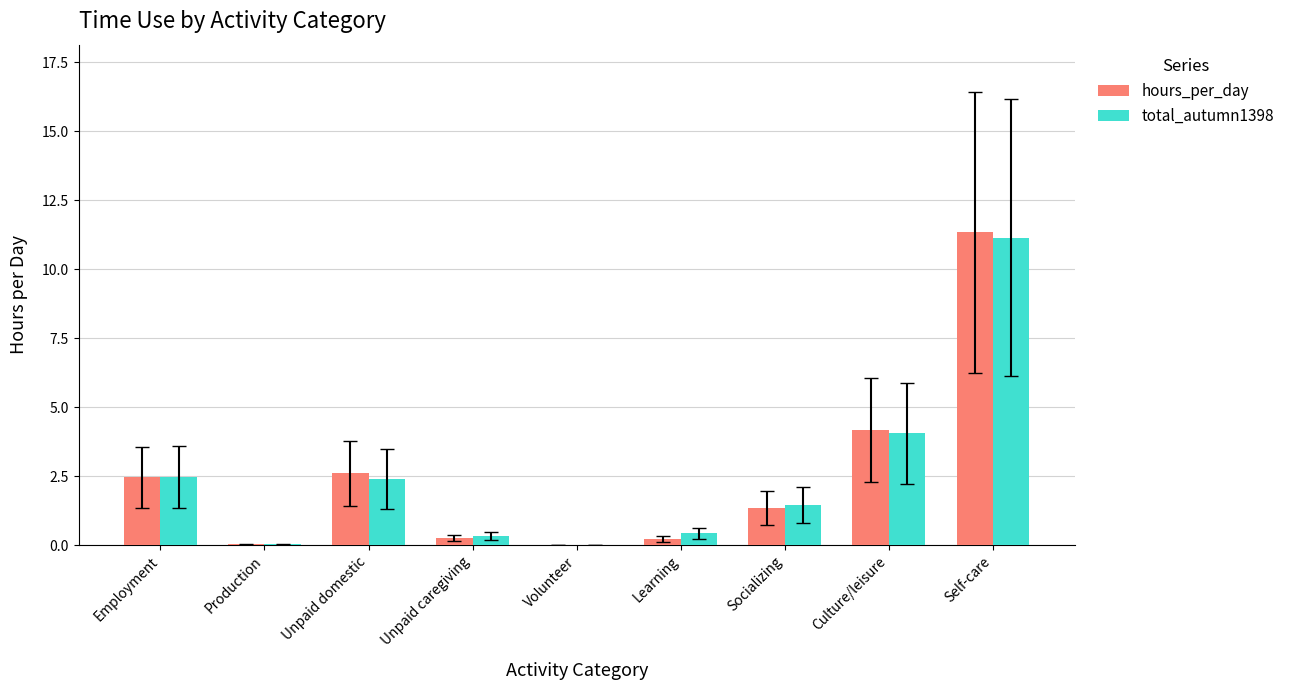

What is the total value across all series at Employment?

5.0